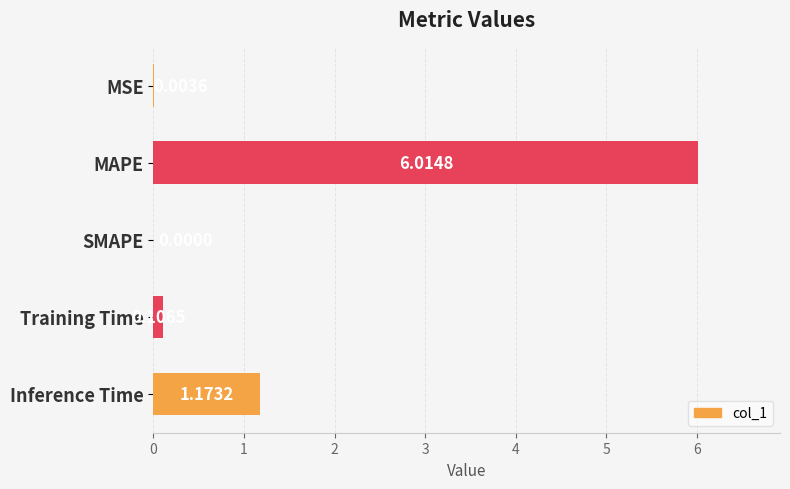

What is the change in value from Training Time to Inference Time?

+1.1